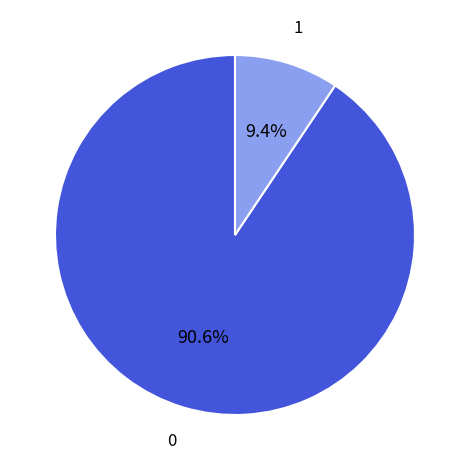

How many slices are in this pie chart?

2